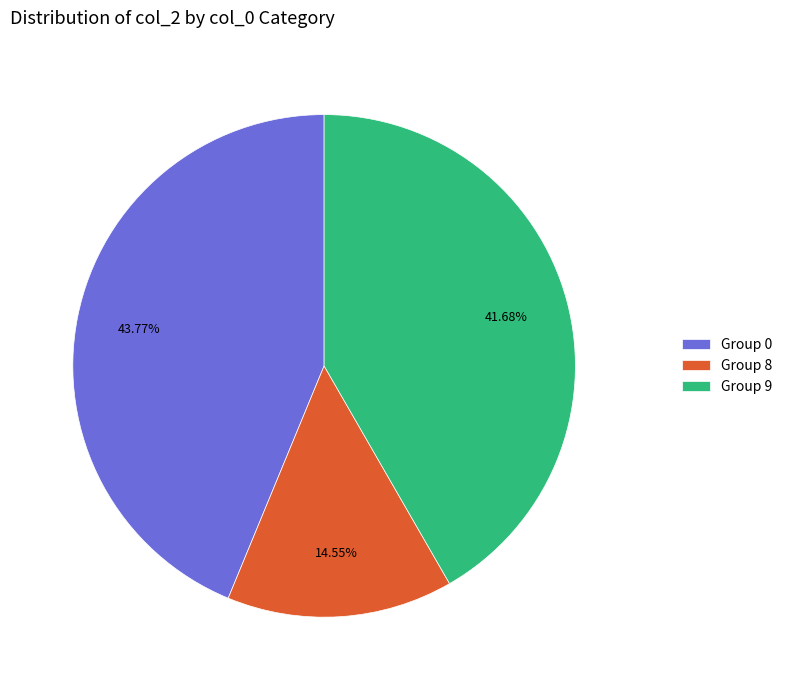

Does Group 8 represent more than half of the total?

No